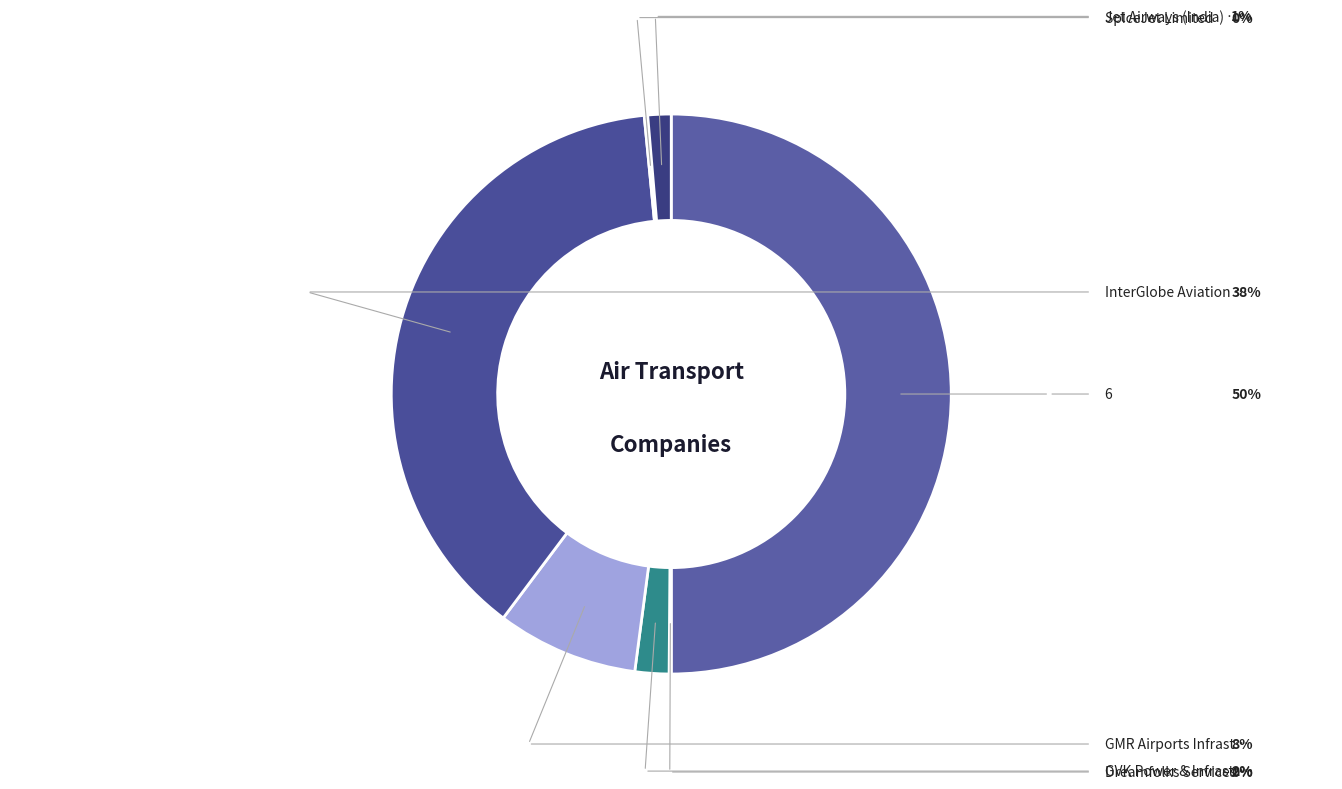

Rank the categories by value from lowest to highest.

Dreamfolks Services Limited, SpiceJet Limited, Jet Airways (India) Limited, GVK Power & Infrastructure Limited, GMR Airports Infrastructure Limited, InterGlobe Aviation Limited, 6